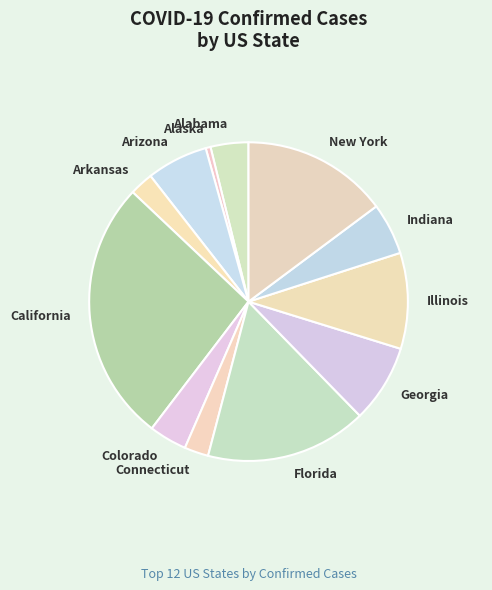

True or false: Illinois accounts for 10% of the total.

True